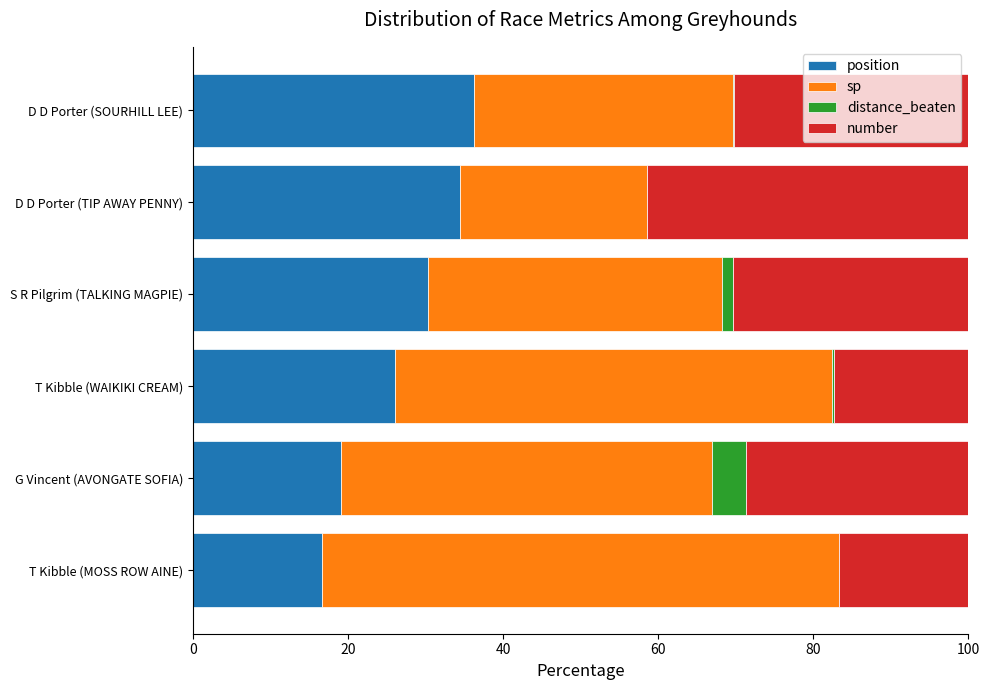

What is the total value across all series at G Vincent (AVONGATE SOFIA)?

100.0